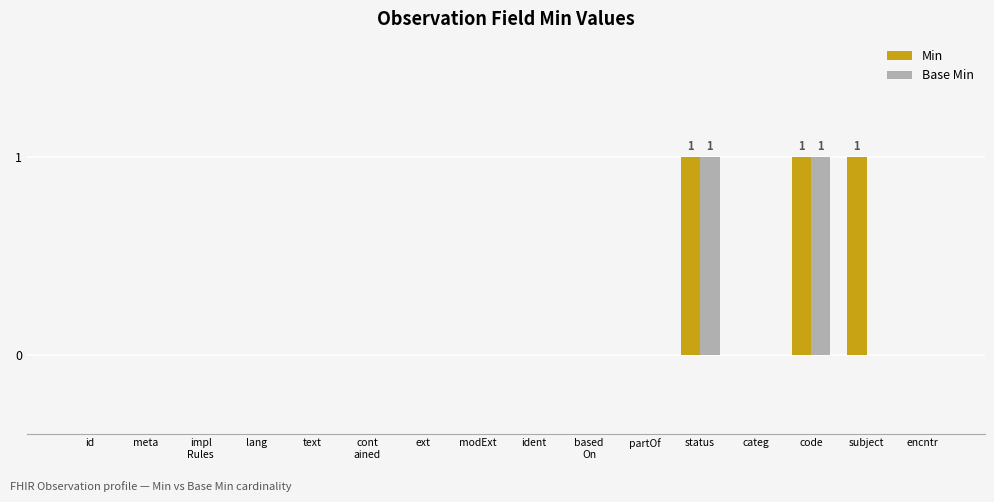

Is it true that Base Min equals -1 at text?

False